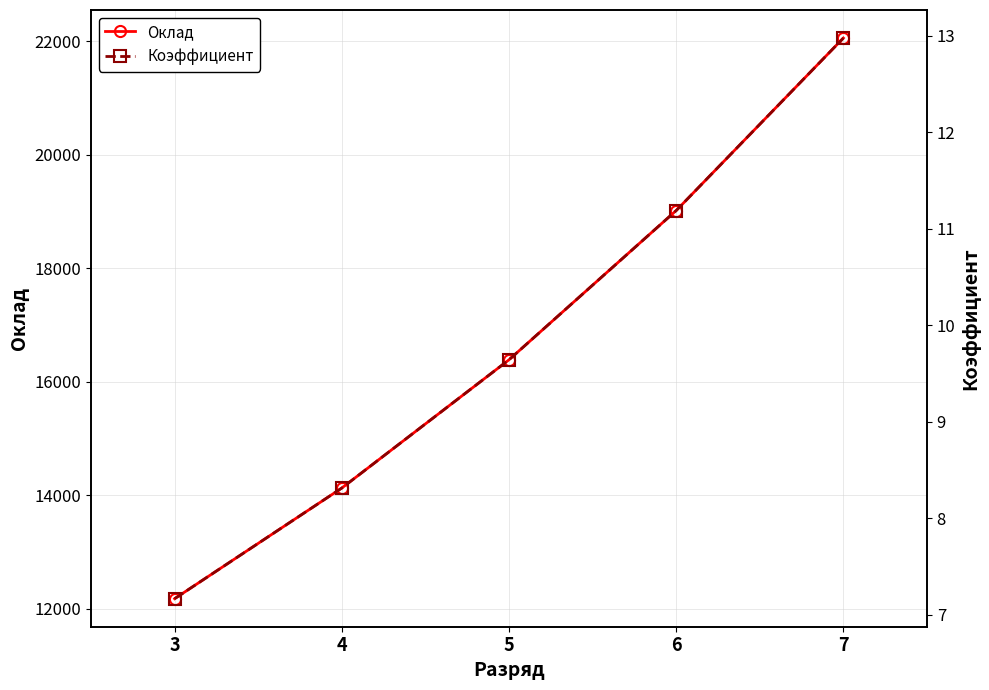

What is the total value across all series at 7?

22073.0